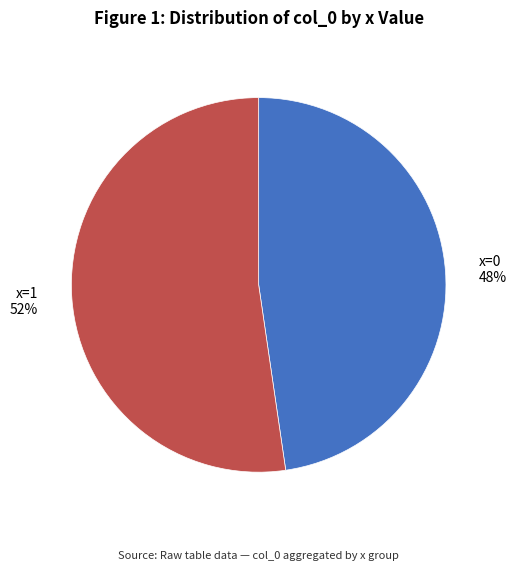

Rank the categories by value from highest to lowest.

x=1 52%, x=0 48%